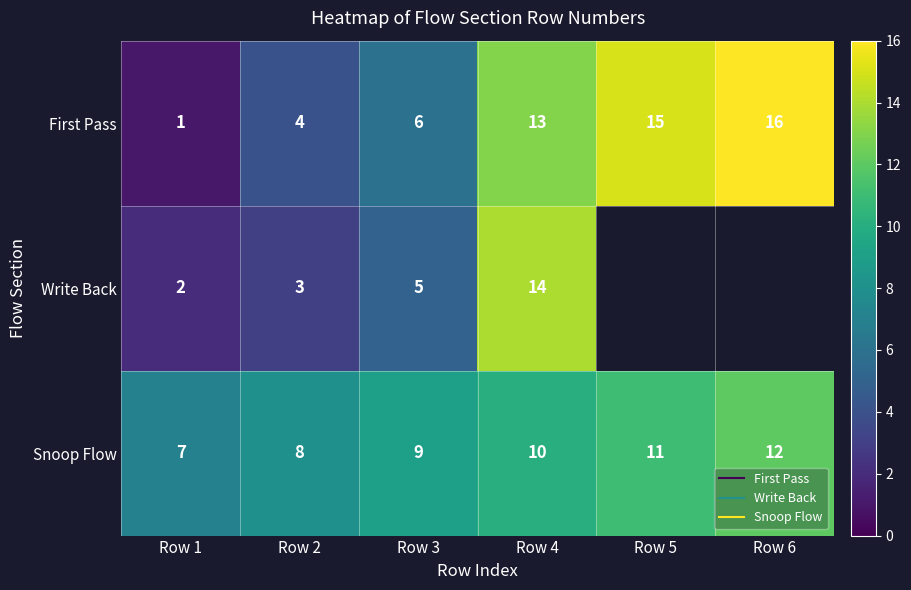

List the series in order of their peak value, highest first.

First Pass, Write Back, Snoop Flow